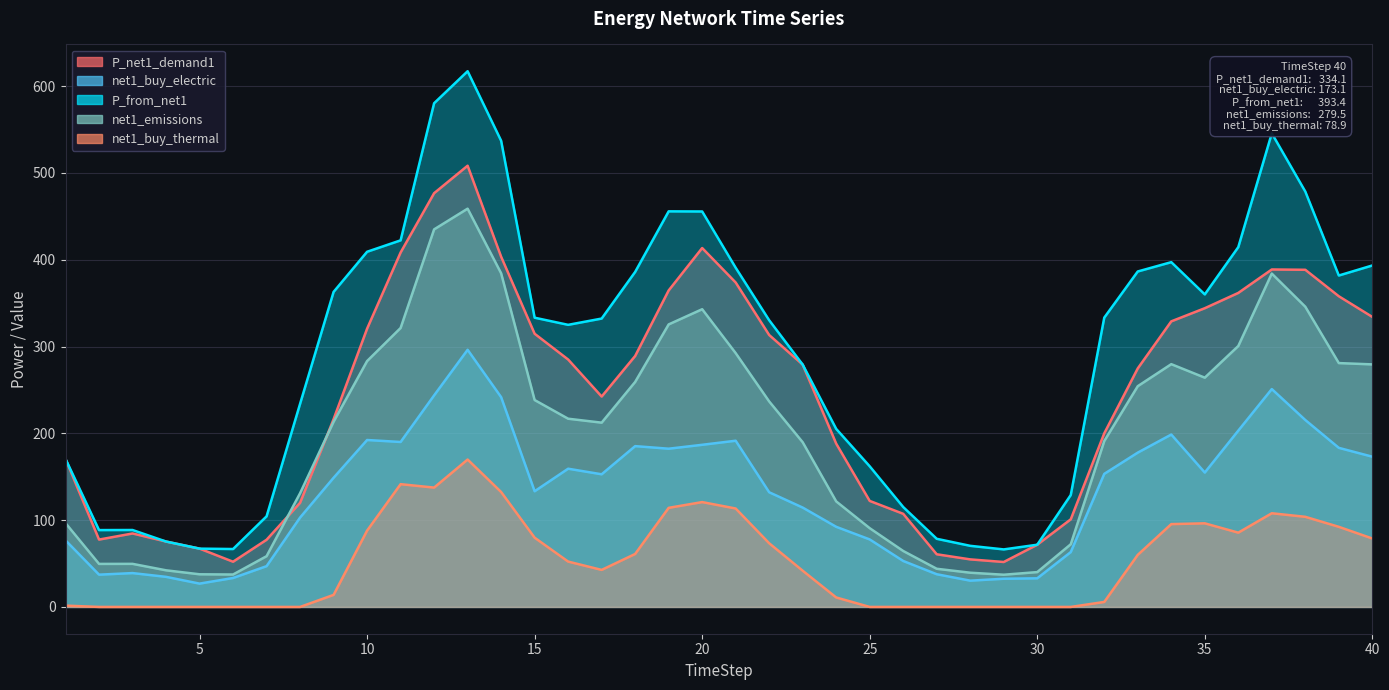

Between 40 and 13, which is larger?

13